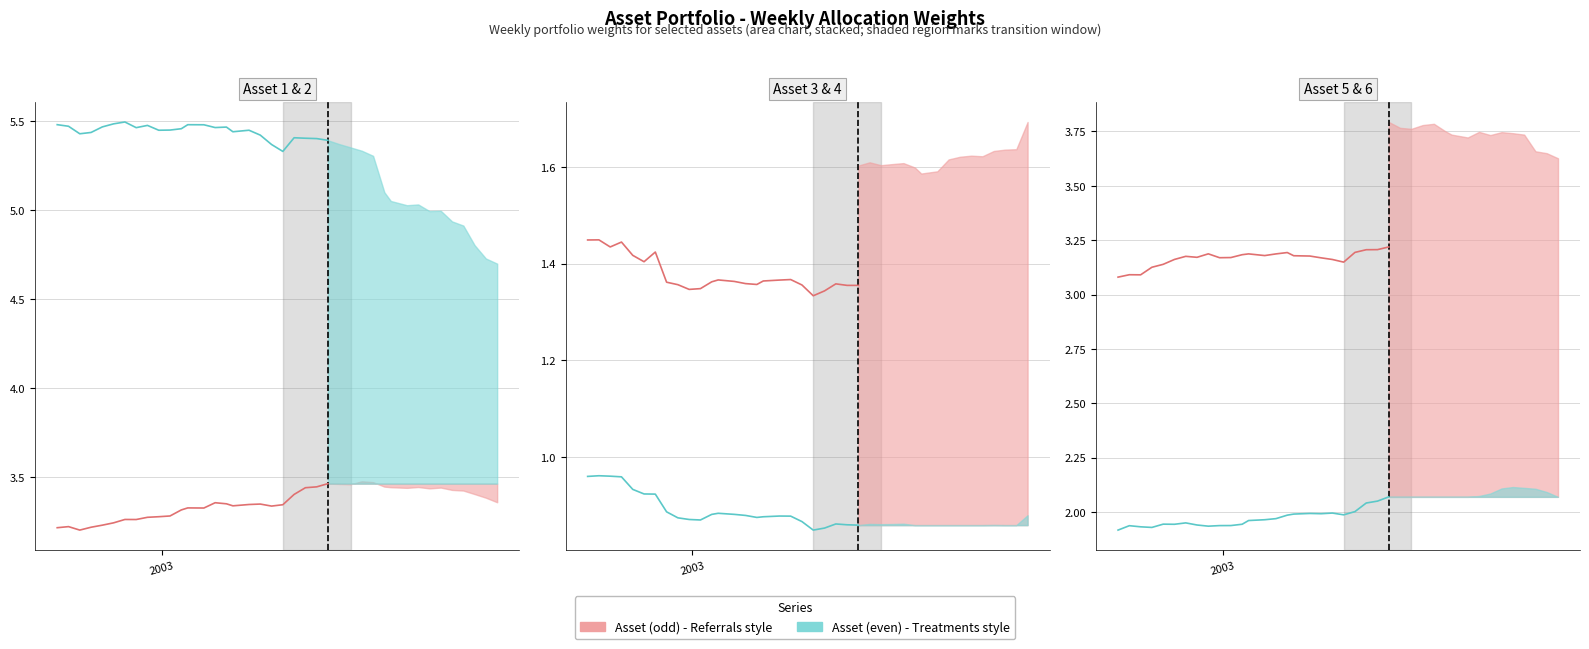

How many lines are shown in the chart?

6